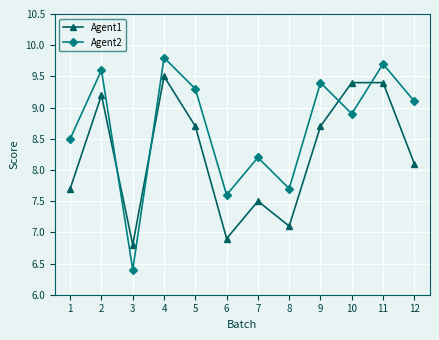

Reading right to left, transcribe all the data shown in this chart.

Agent1: 12=8.1	11=9.4	10=9.4	9=8.7	8=7.1	7=7.5	6=6.9	5=8.7	4=9.5	3=6.8	2=9.2	1=7.7
Agent2: 12=9.1	11=9.7	10=8.9	9=9.4	8=7.7	7=8.2	6=7.6	5=9.3	4=9.8	3=6.4	2=9.6	1=8.5